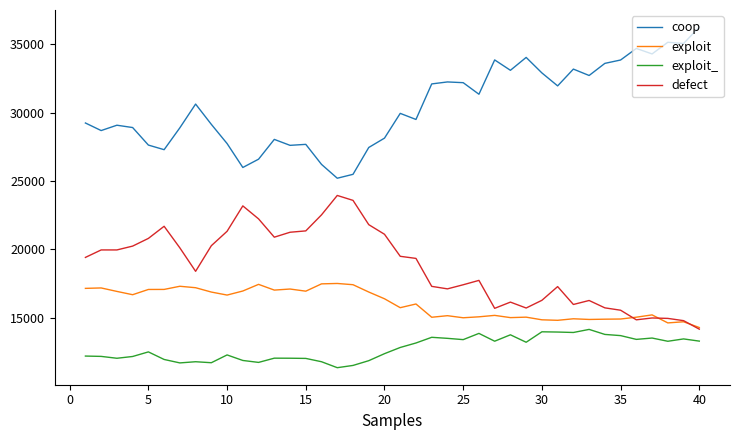

Which series has the largest range (max minus min)?

coop